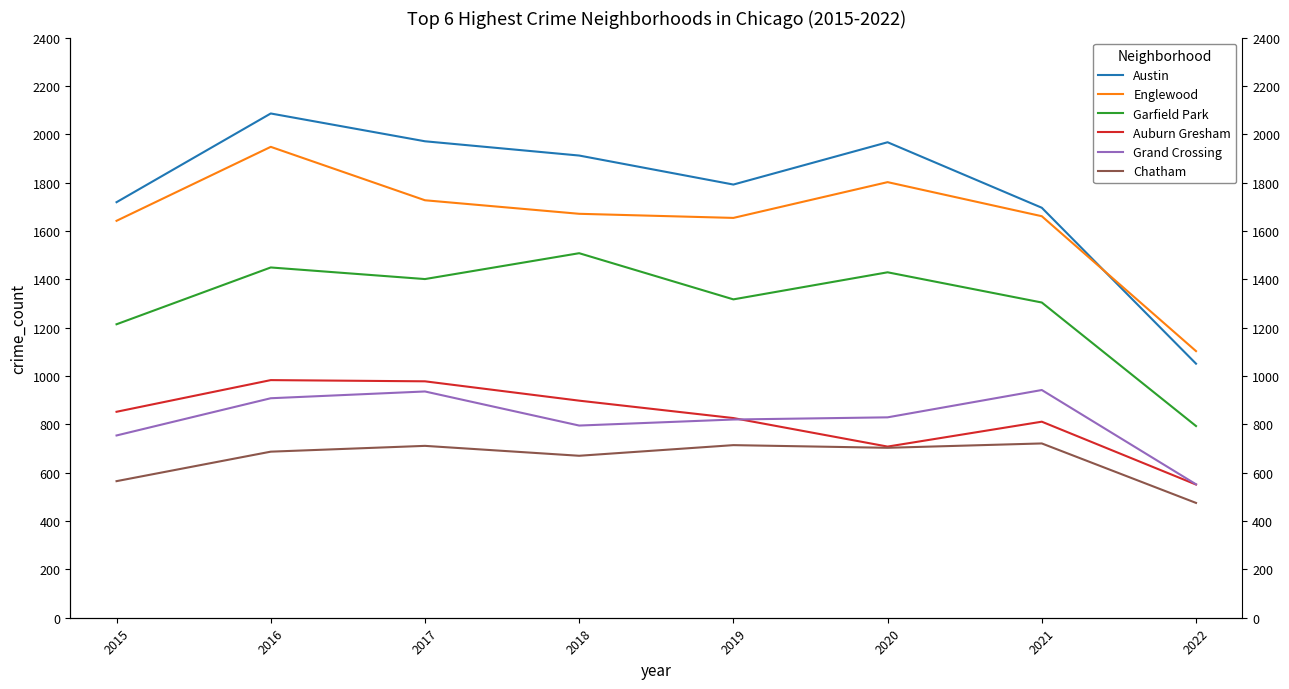

What is the difference between the highest and lowest values at 2022?

628